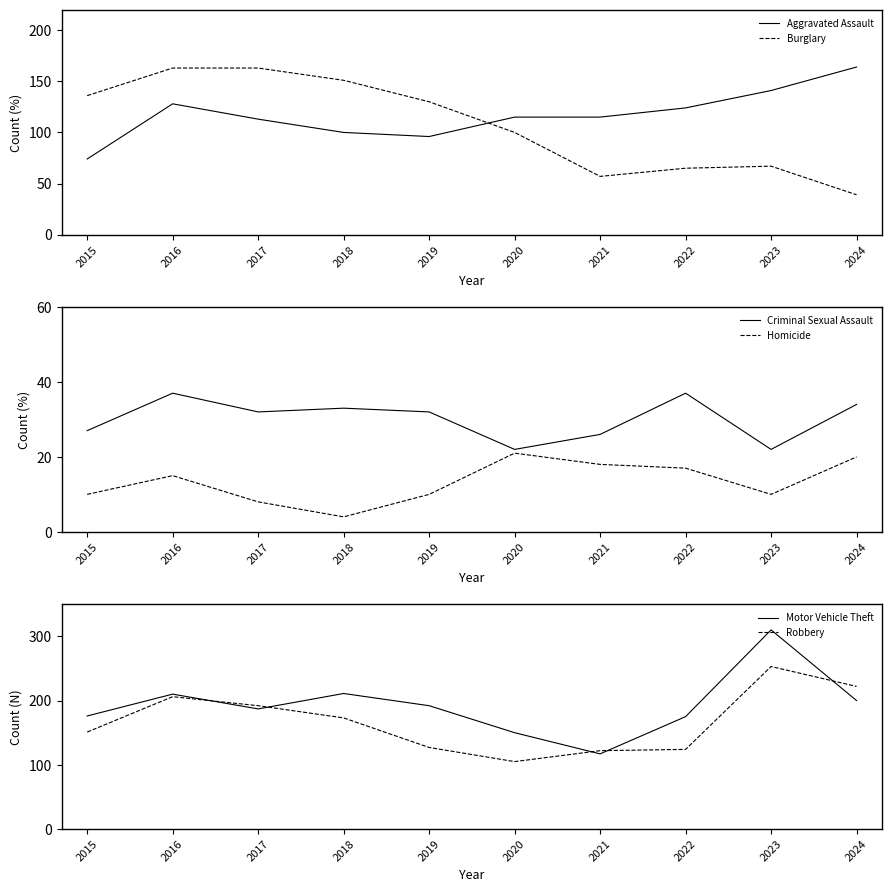

True or false: Burglary and Homicide cross at least once.

False